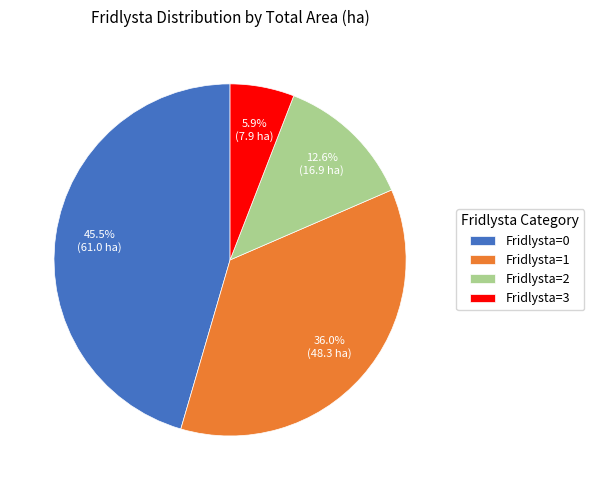

Combined, what portion of the pie is Fridlysta=2 and Fridlysta=1?

48.6%